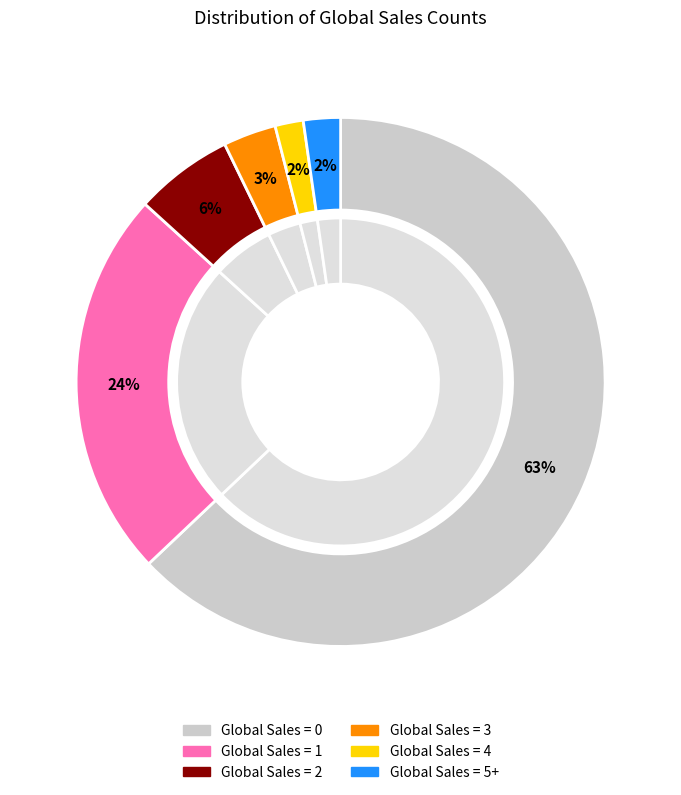

Rank the categories by value from highest to lowest.

0, 1, 2, 3, 5+, 4